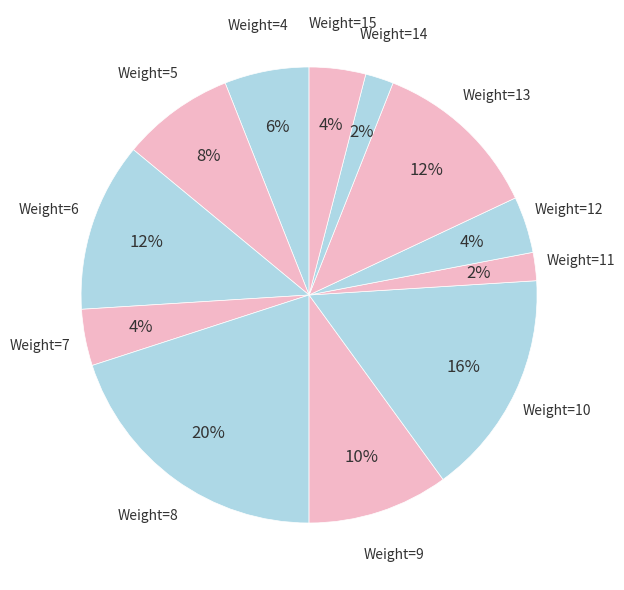

How many segments does this pie chart have?

12